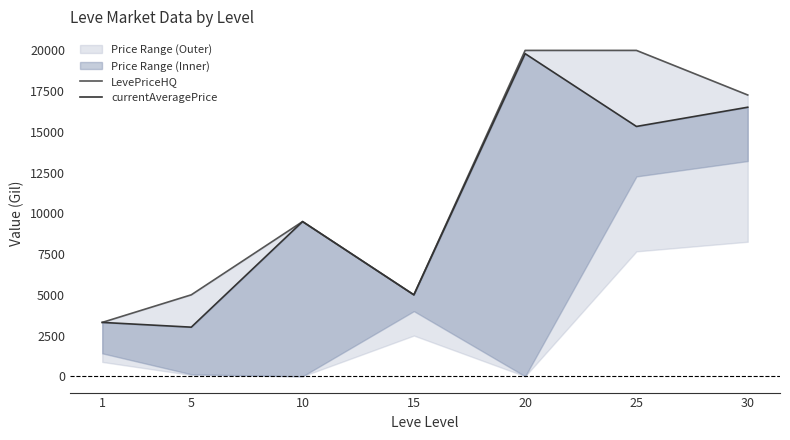

What is the value of the LevePriceHQ point at the 1st from the left?

3307.0